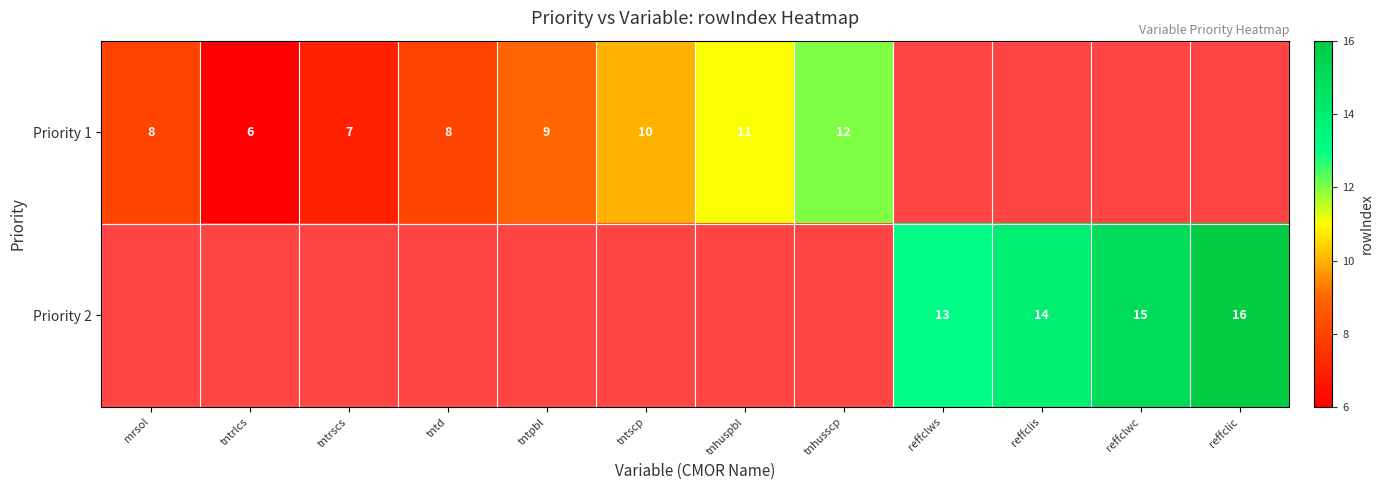

How many series are shown in this chart?

2